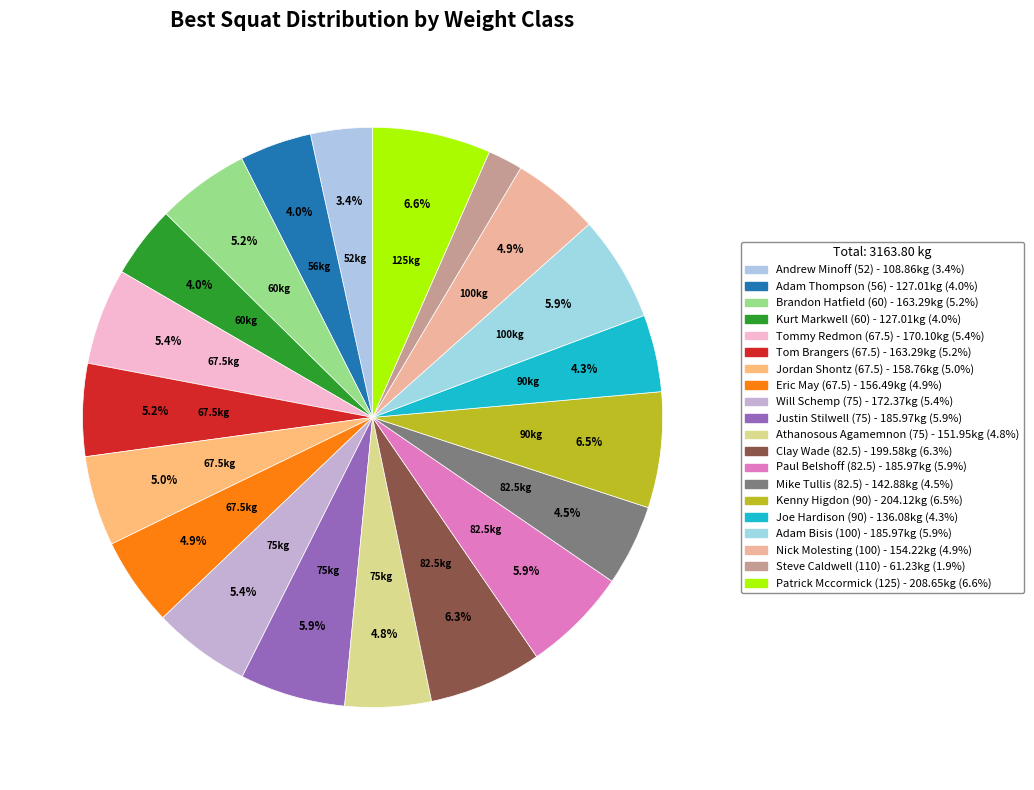

Count the number of slices in the pie.

20